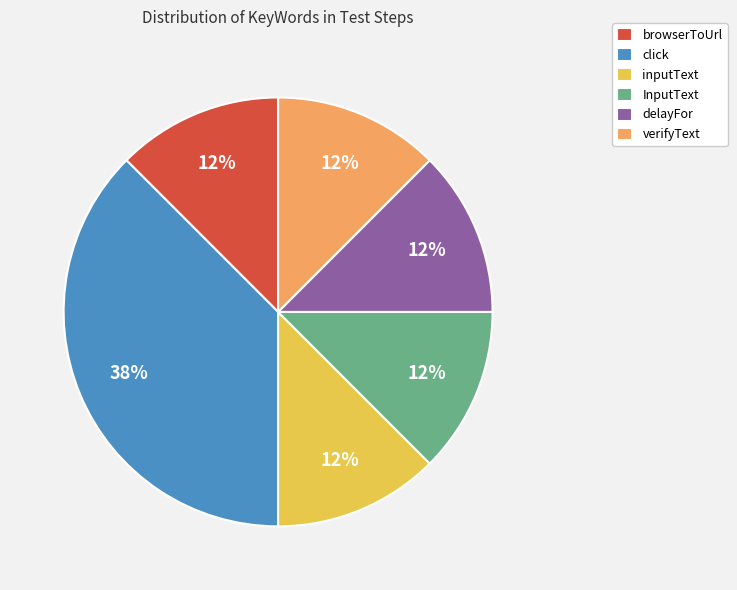

To the nearest percent, what is the average slice percentage?

17%